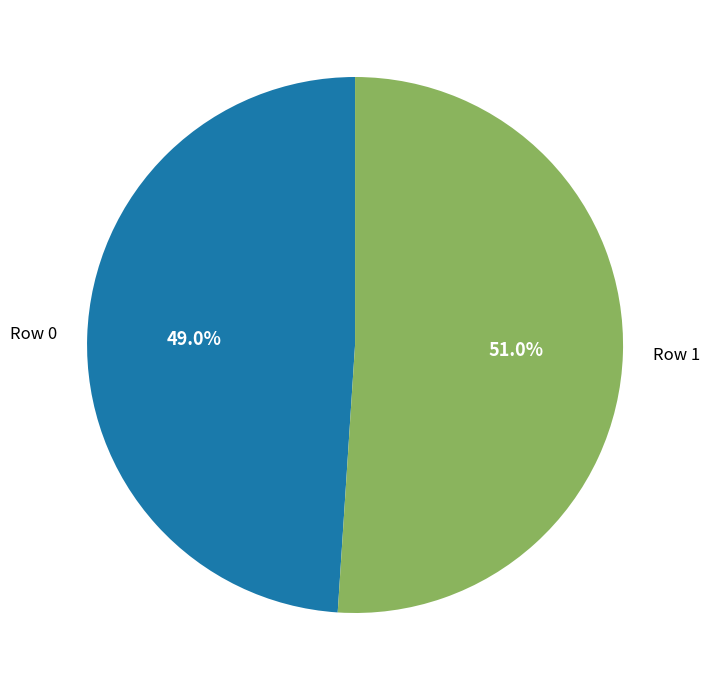

Does any single category account for the majority?

Yes